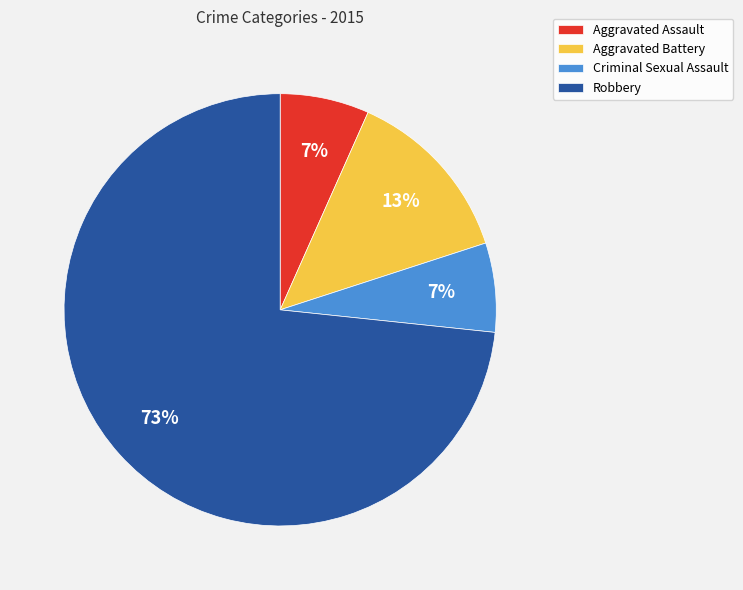

True or false: Aggravated Battery accounts for 13% of the total.

True